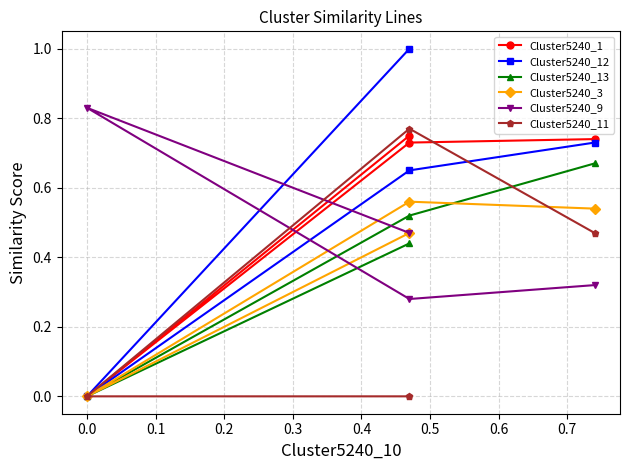

Which series has the largest total across all categories?

Cluster5240_12